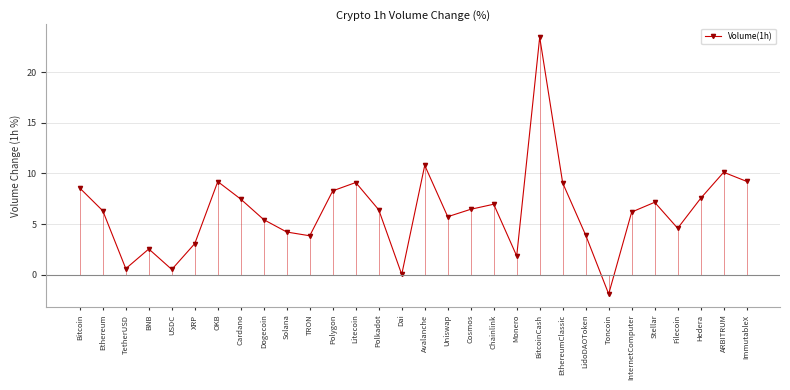

What is the change in value from Cosmos to Hedera?

+1.1